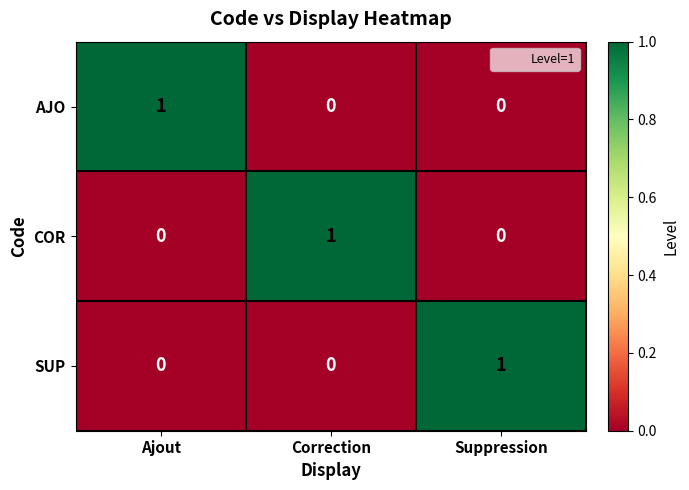

What is the spread (max minus min) of values at Ajout?

1